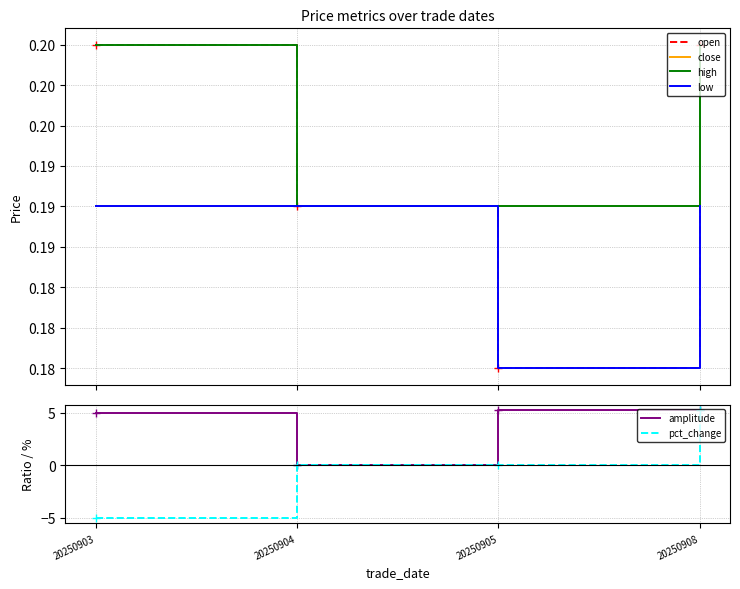

True or false: open has a value of 0.3 at 20250908.

False